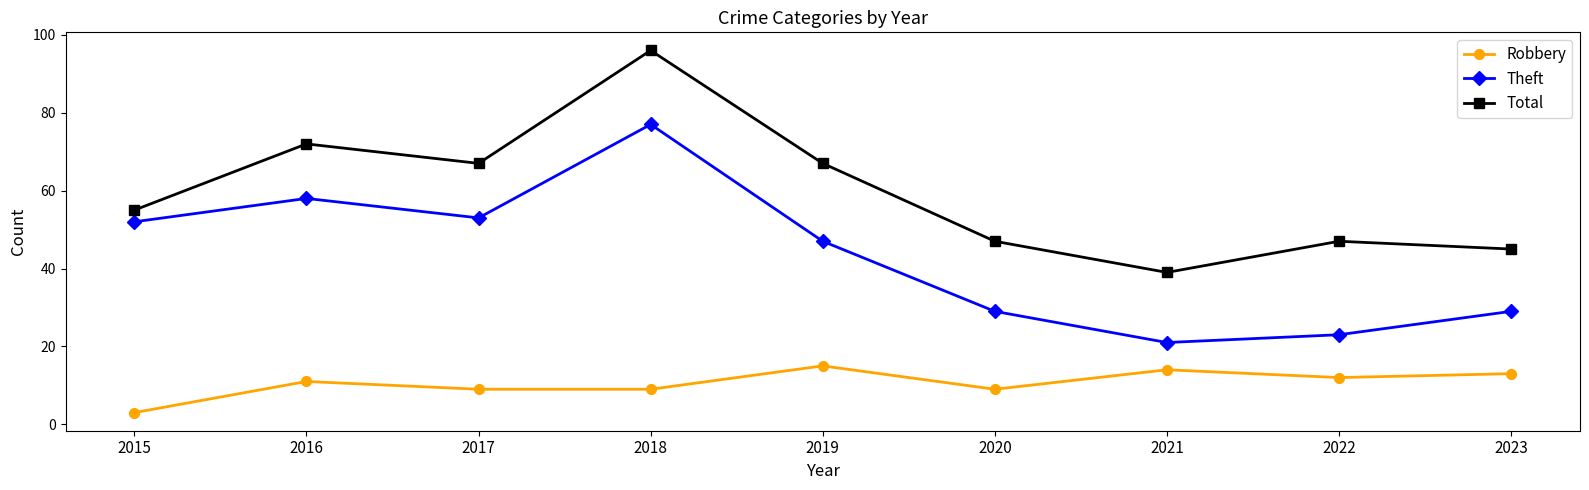

What are all the series names shown in the legend?

Robbery, Theft, Total